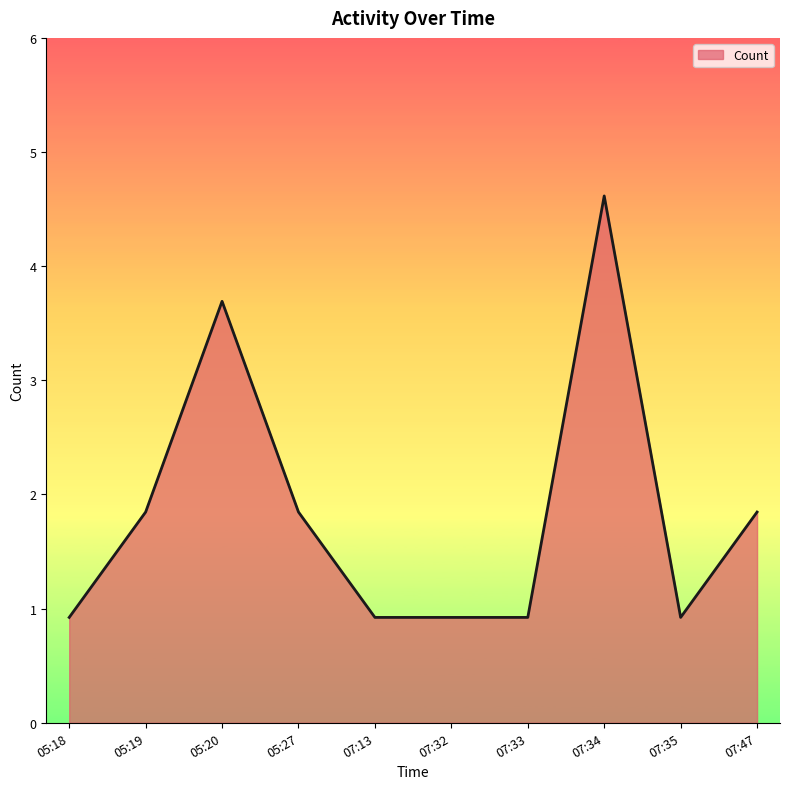

What is the change in value from 07:13 to 07:47?

+1